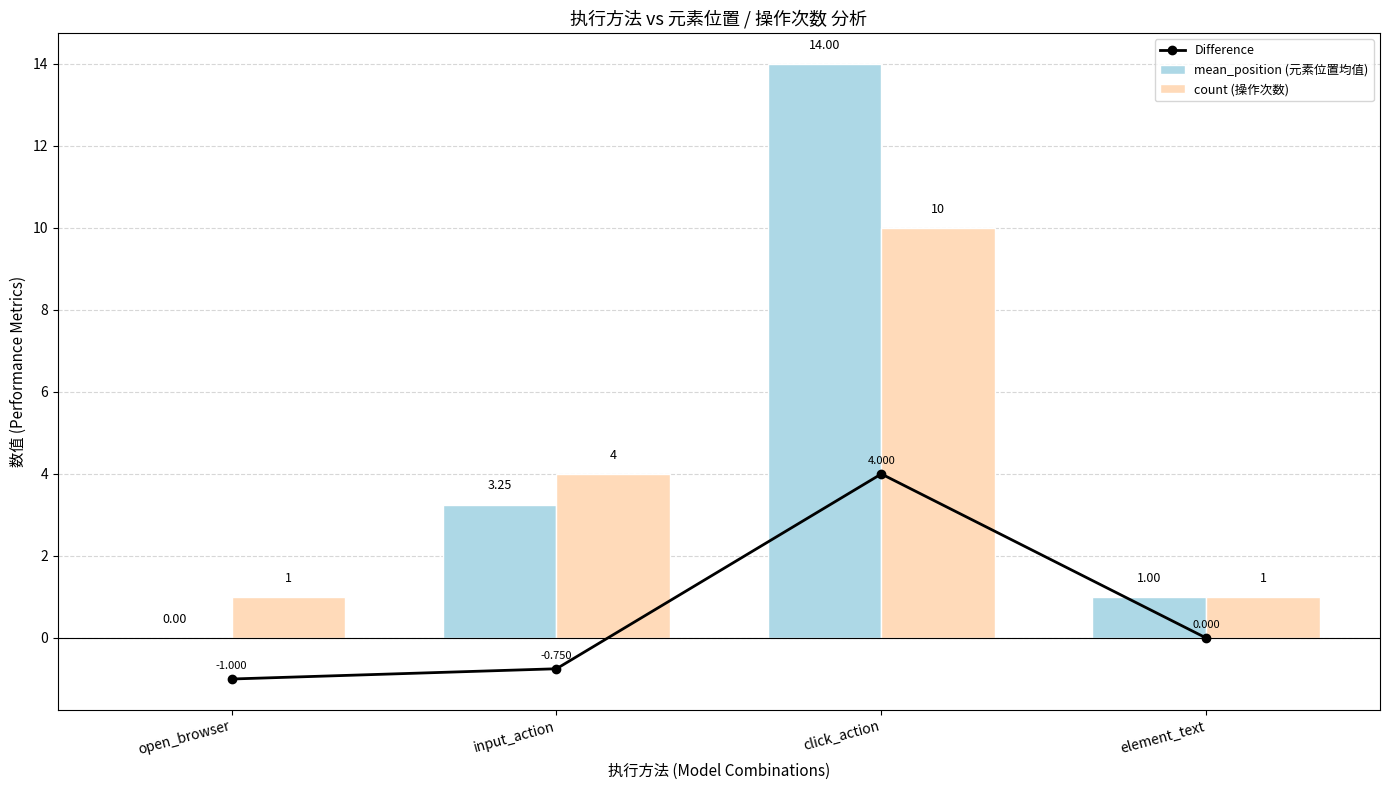

At element_text, list the series in order from smallest to largest.

Difference, mean_position (元素位置均值), count (操作次数)